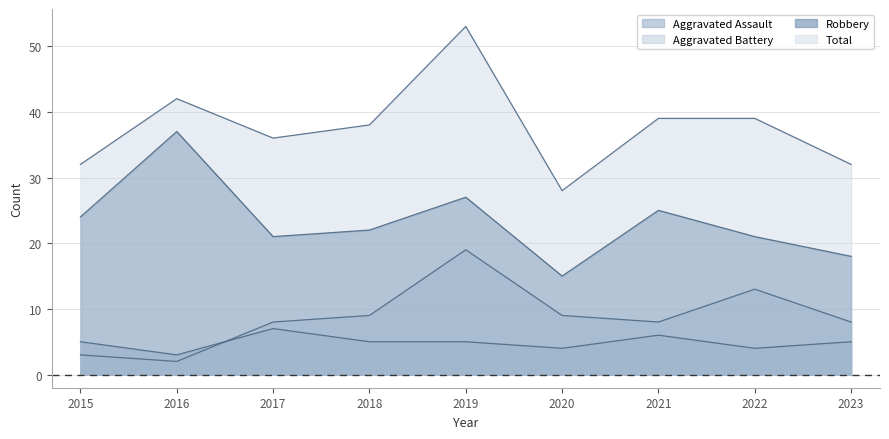

Reading right to left, what are all the values shown in this chart?

Aggravated Assault: 5	4	6	4	5	5	7	3	5
Aggravated Battery: 8	13	8	9	19	9	8	2	3
Robbery: 18	21	25	15	27	22	21	37	24
Total: 32	39	39	28	53	38	36	42	32